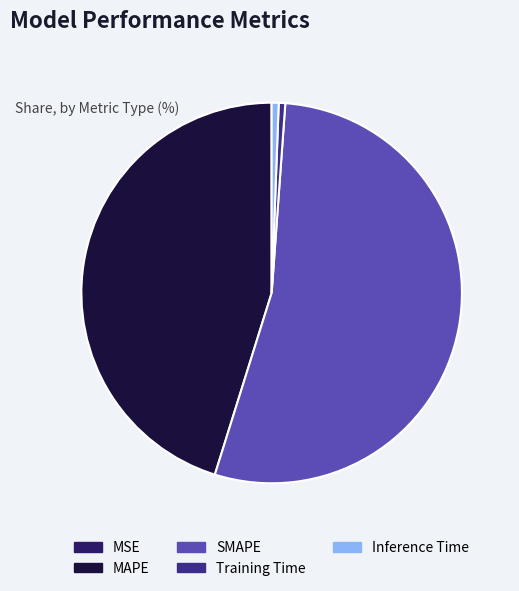

True or false: Training Time accounts for 11% of the total.

False